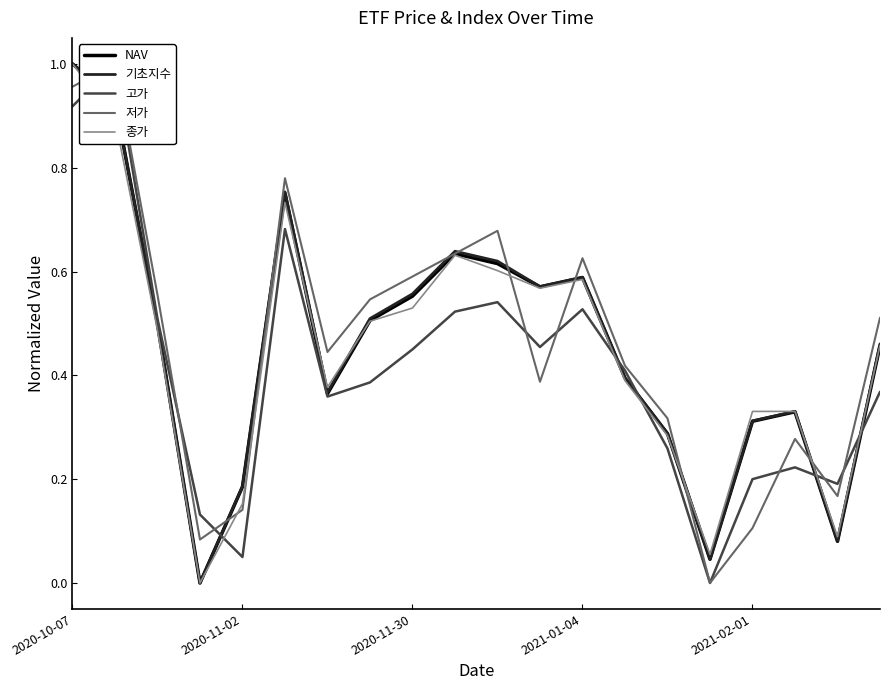

How many lines are shown in the chart?

5